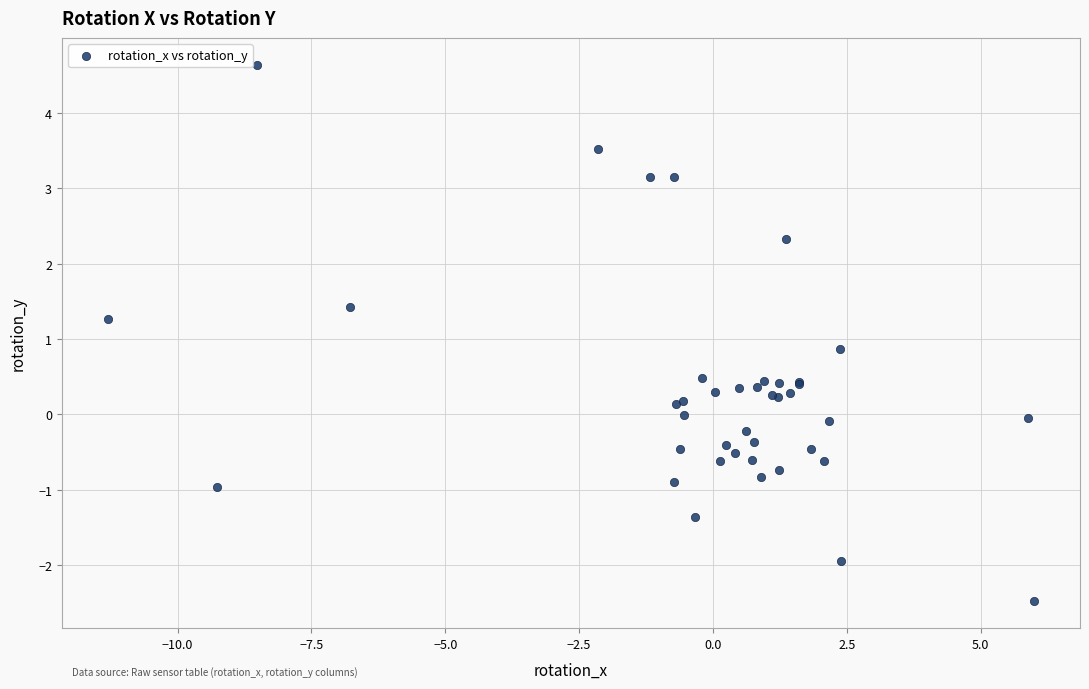

What Y value in the scatter plot is closest to 1?

0.9